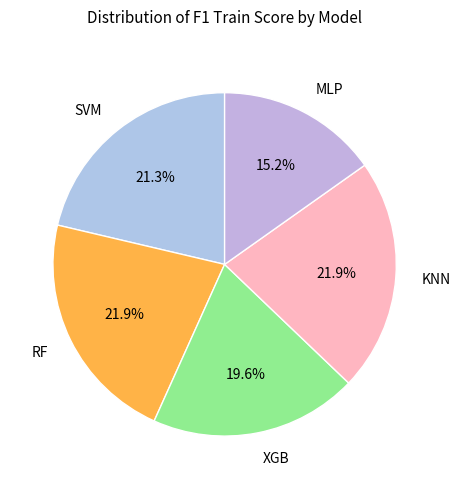

How many slices are in this pie chart?

5